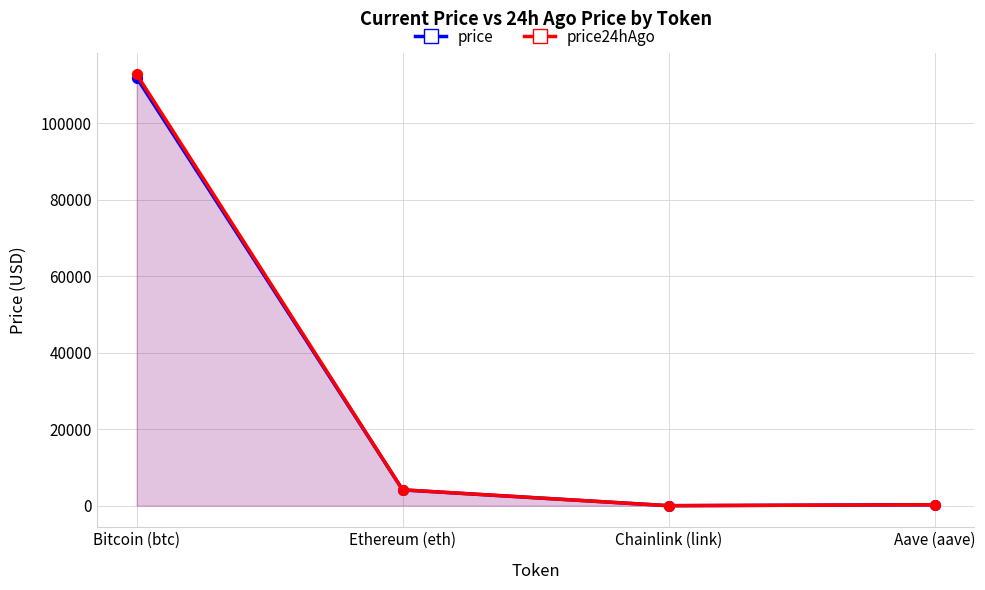

True or false: price has a value of 37.6 at Chainlink (link).

False